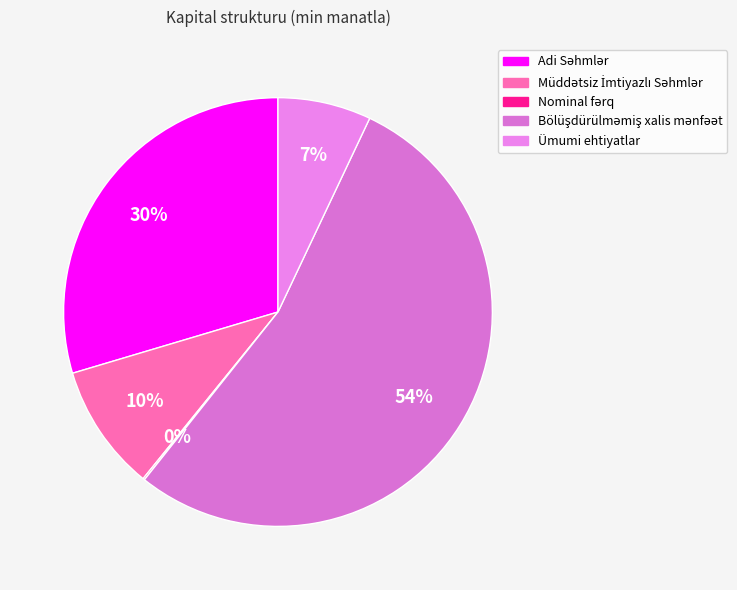

To the nearest percent, what is the difference between the largest and smallest slice percentages?

54%